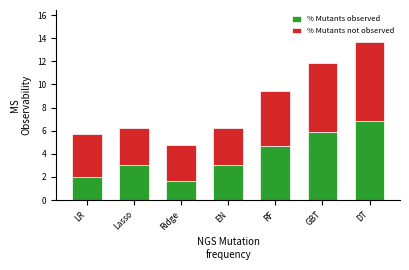

At which category is the sum across all series the highest?

DT